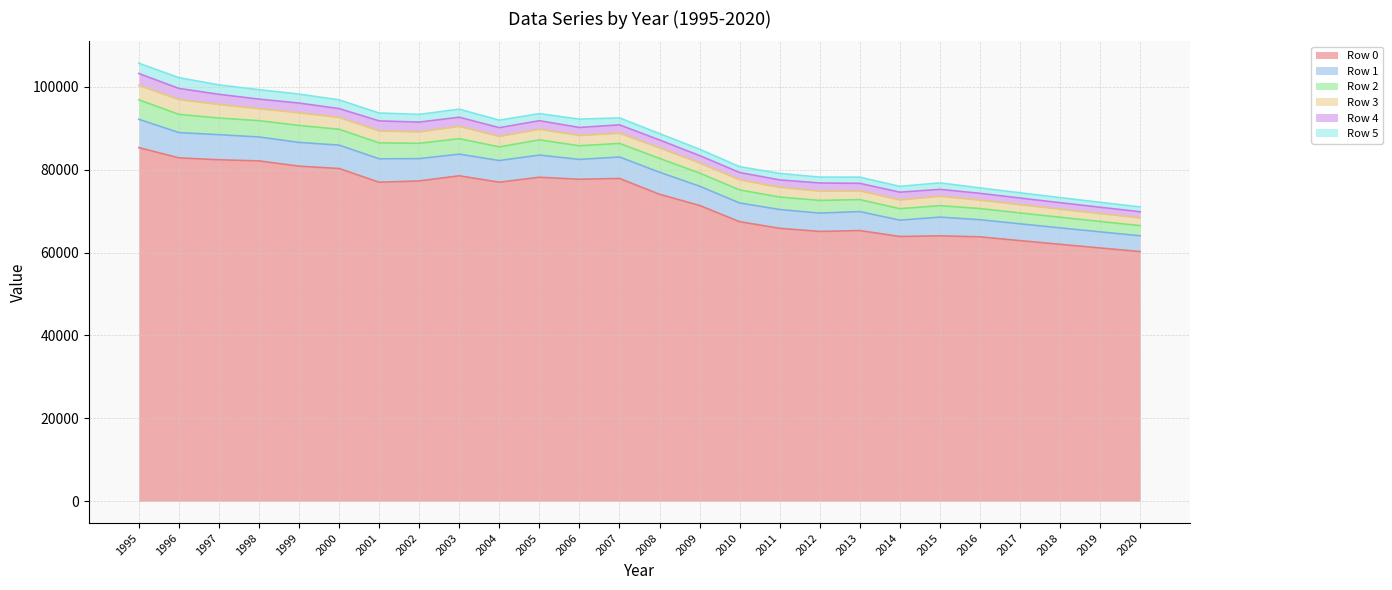

Which has a higher value, 2010 or 2008?

2008